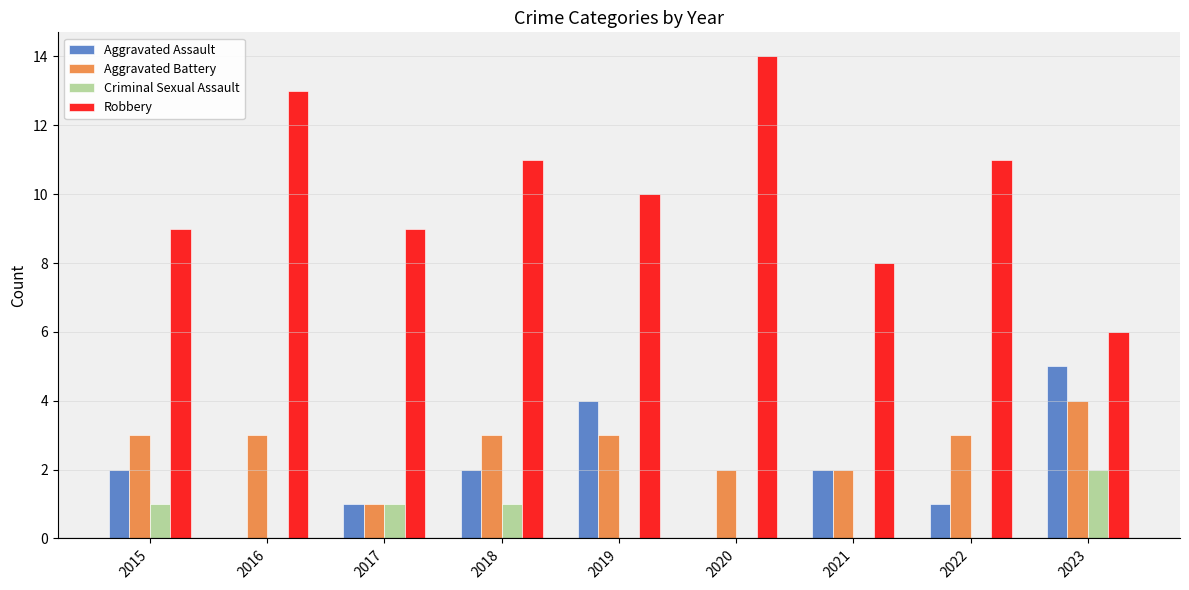

What is the greatest value displayed?

14